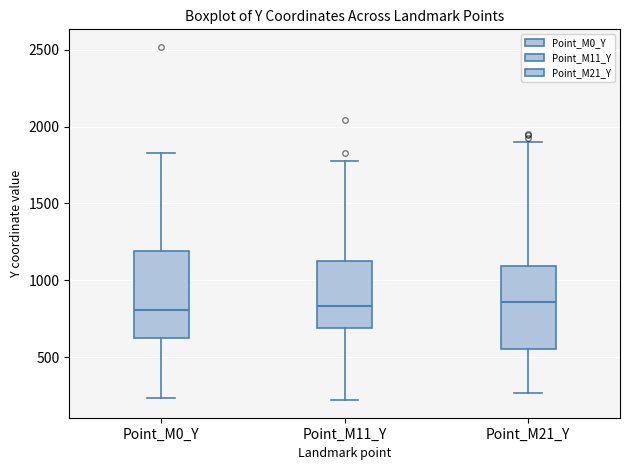

Reading left to right, read every box against the y-axis: the position of its median line, the range the box covers, and the ends of its whiskers. The values are not printed on the chart, so give them approximately, as read against the axis.

Point_M0_Y: median 800, box 650 to 1200, whiskers 250 to 1850
Point_M11_Y: median 850, box 700 to 1150, whiskers 200 to 1800
Point_M21_Y: median 850, box 550 to 1100, whiskers 250 to 1900